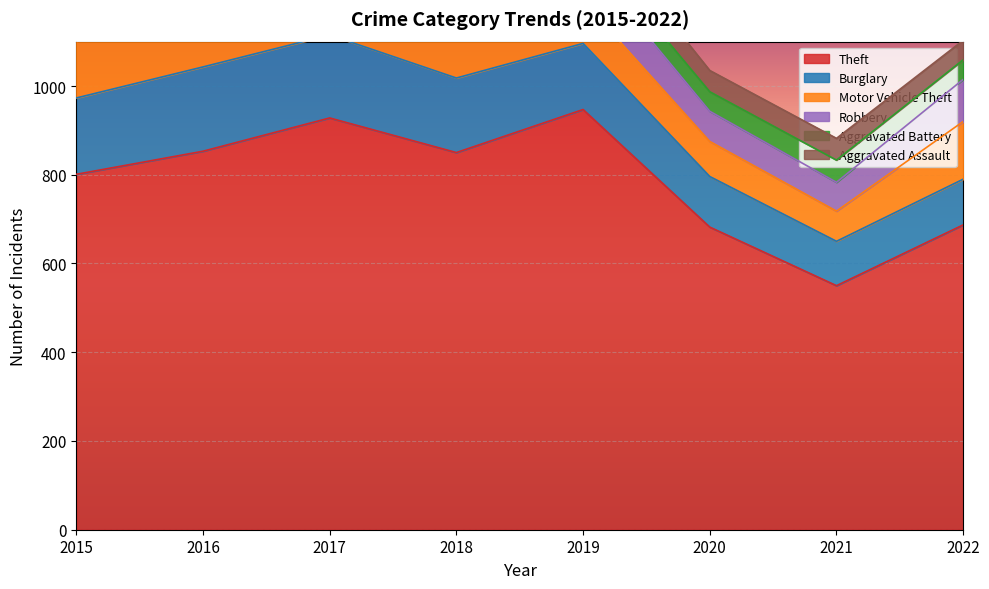

Reading left to right, what are all the values shown in this chart?

Theft: 801	853	928	850	947	682	550	687
Burglary: 172	190	187	168	149	114	100	103
Motor Vehicle Theft: 162	196	166	127	96	79	68	130
Robbery: 110	124	160	98	96	68	65	95
Aggravated Battery: 44	53	64	72	41	44	50	44
Aggravated Assault: 35	70	67	54	63	48	49	44